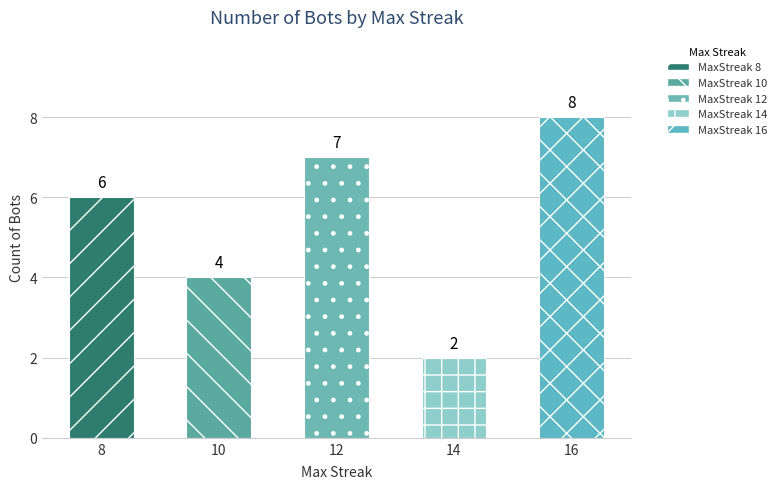

What is the sum of the values at 8 and 10?

10